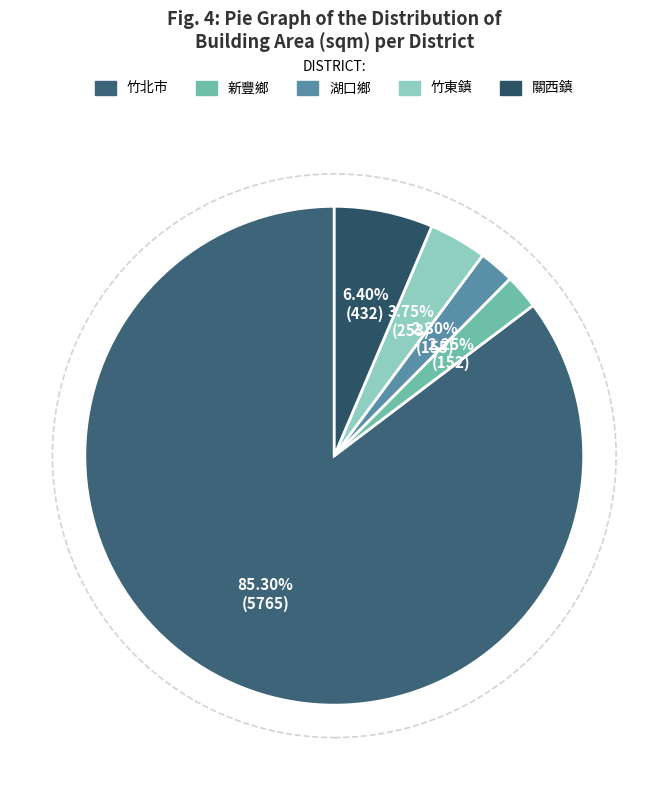

How many segments does this pie chart have?

5